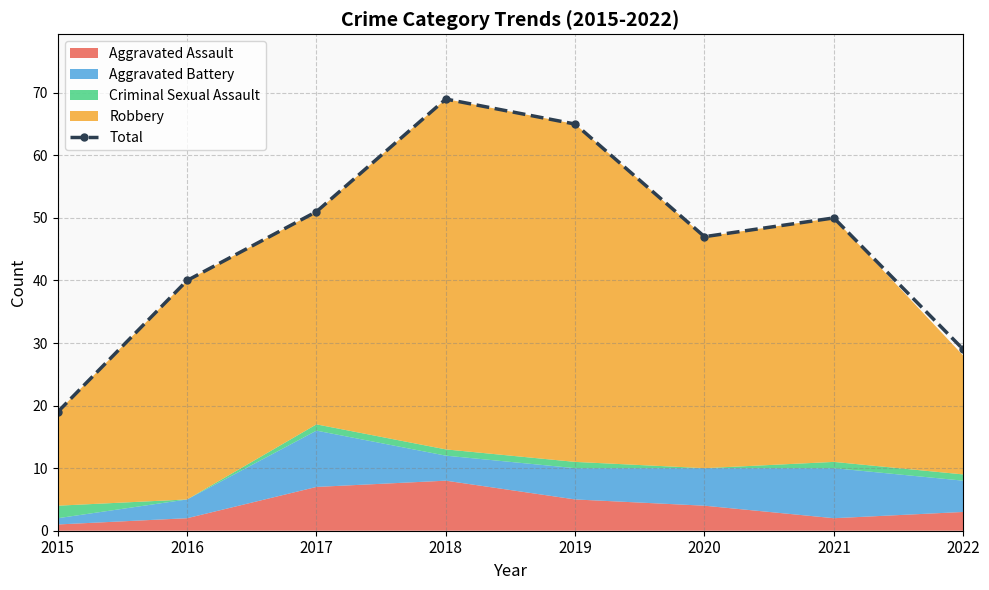

How many data points does each series have?

8